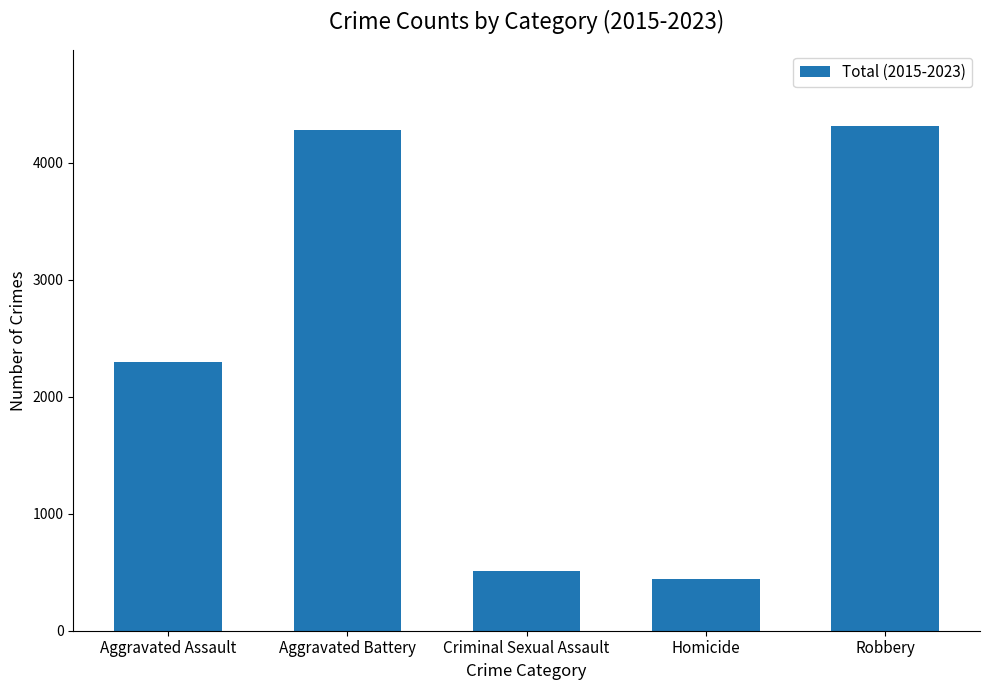

What position from the left is Homicide?

4